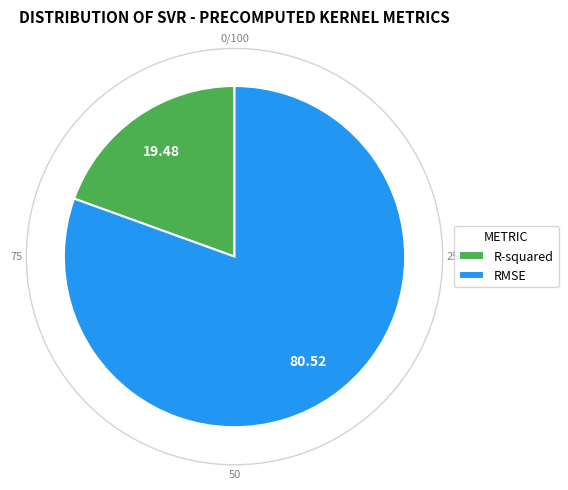

Which slice is the largest?

RMSE